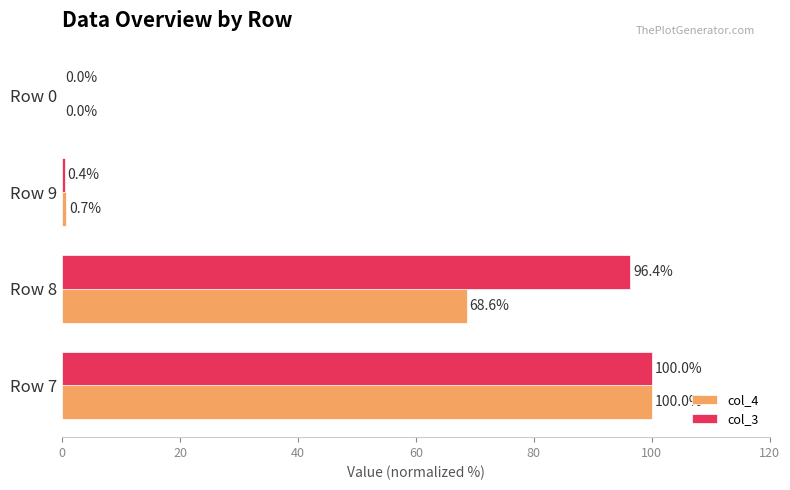

Is it true that col_3 equals 0.4 at Row 9?

True